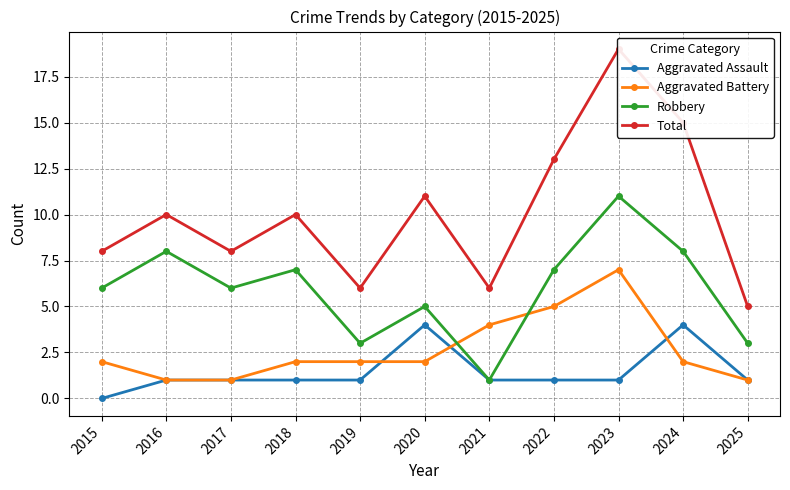

What is the average value of the Aggravated Assault series?

1